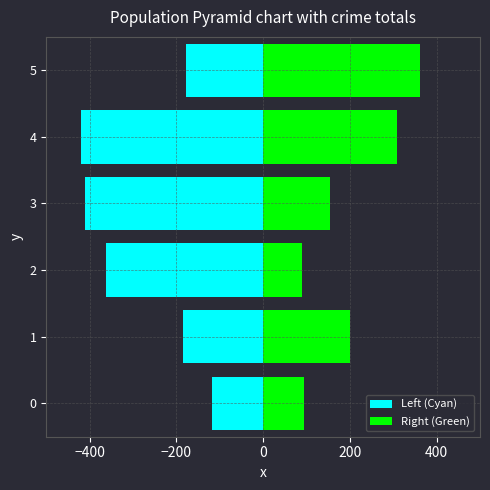

How many distinct data groups are displayed?

2